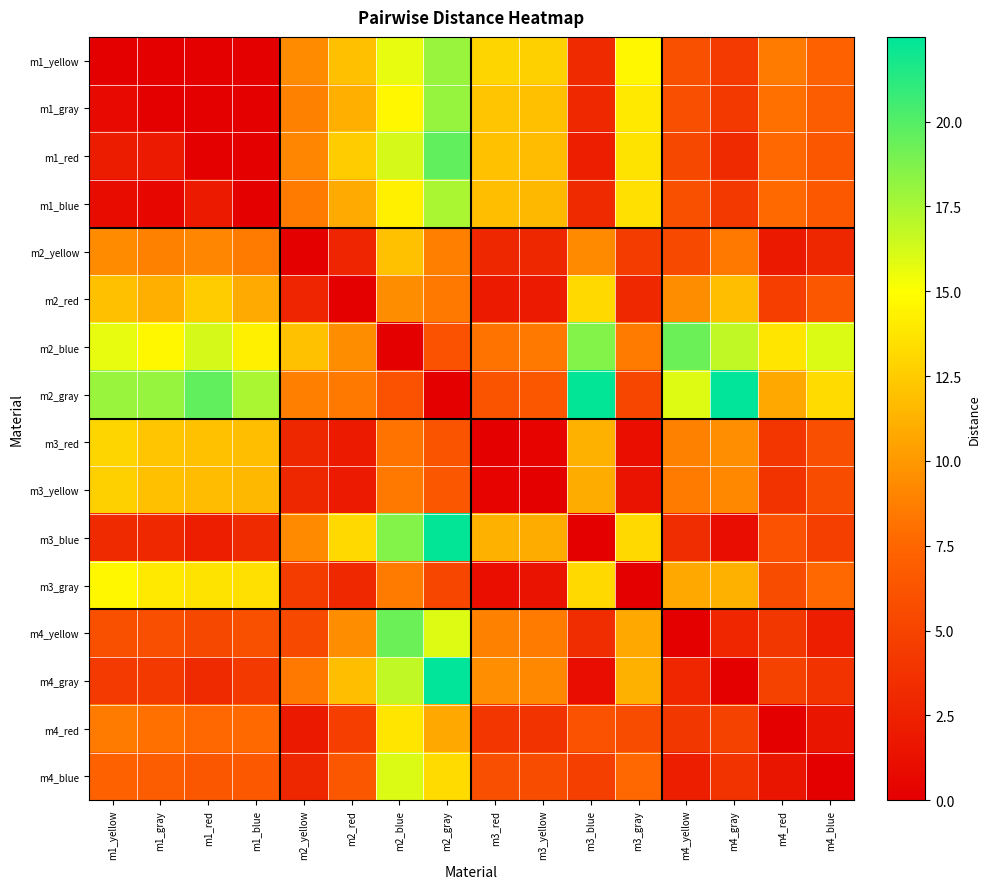

Which has a higher value, m4_yellow or m4_red?

m4_red